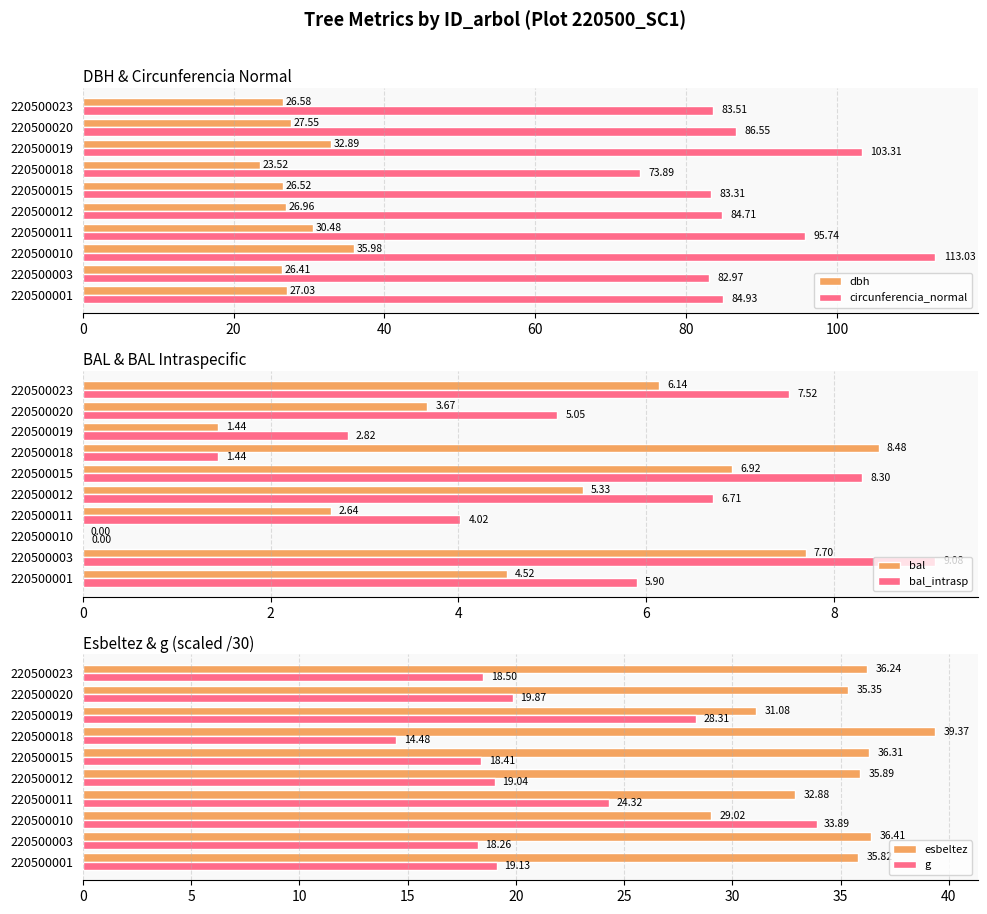

True or false: bal_intrasp has a value of 4.0 at 220500011.

True